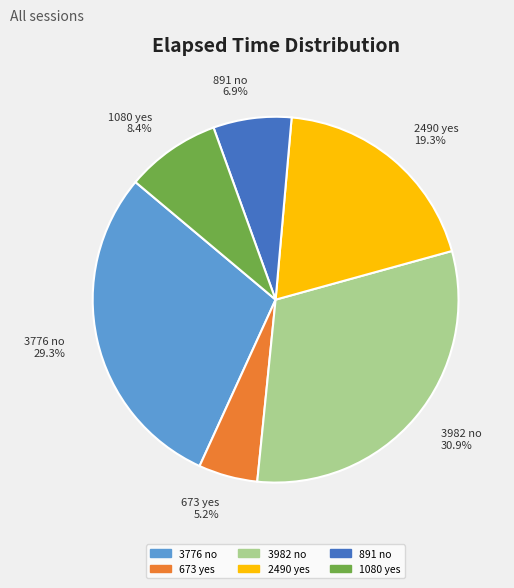

Is there a majority slice in this chart?

No